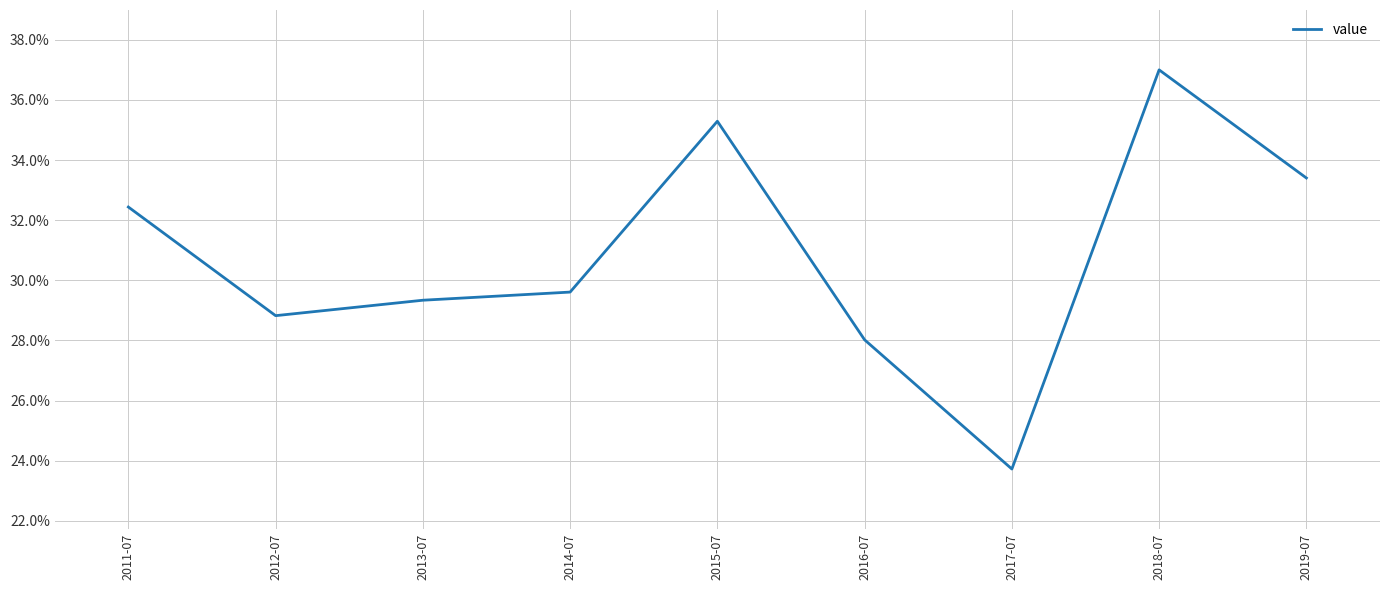

How many points are lower than both their immediate neighbors (excluding endpoints)?

2